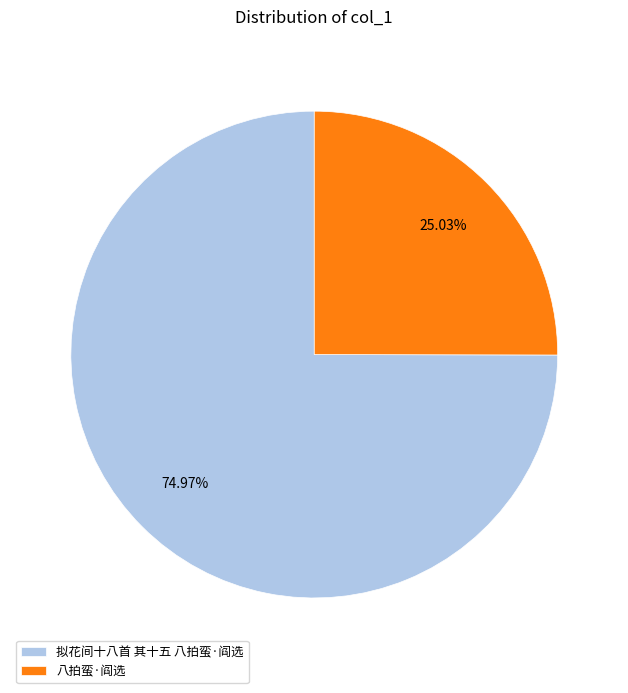

To the nearest percent, what is the combined percentage of 拟花间十八首 其十五 八拍蛮·阎选 and 八拍蛮·阎选?

100%